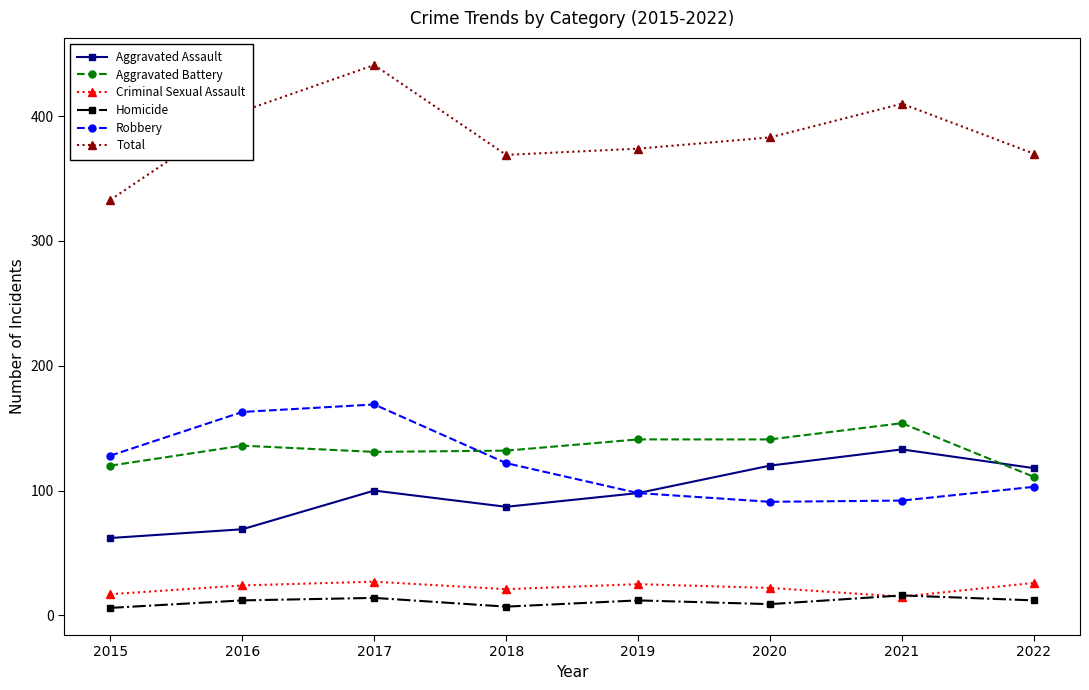

Does the chart have visible grid lines?

No